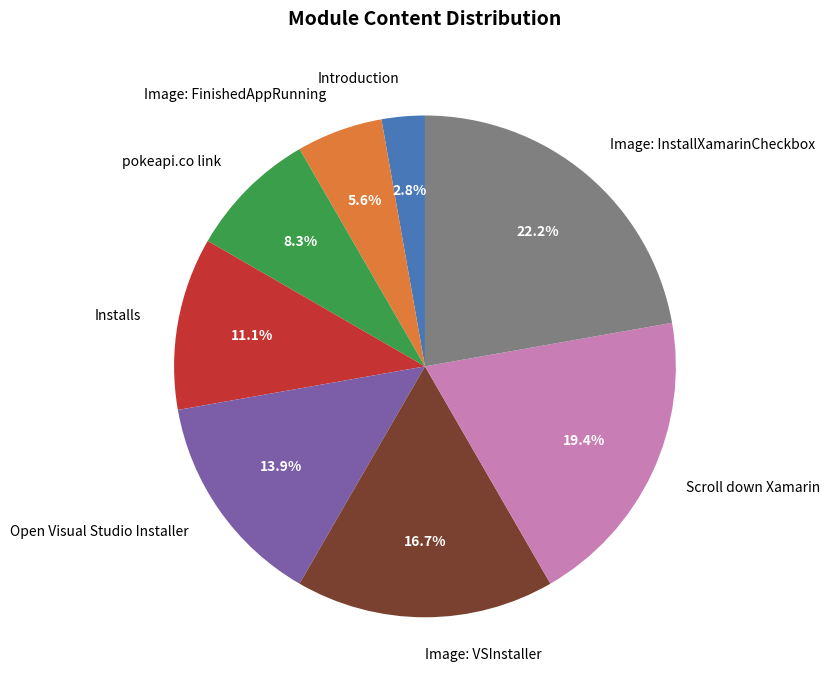

Is there any slice that represents more than half of the pie?

No